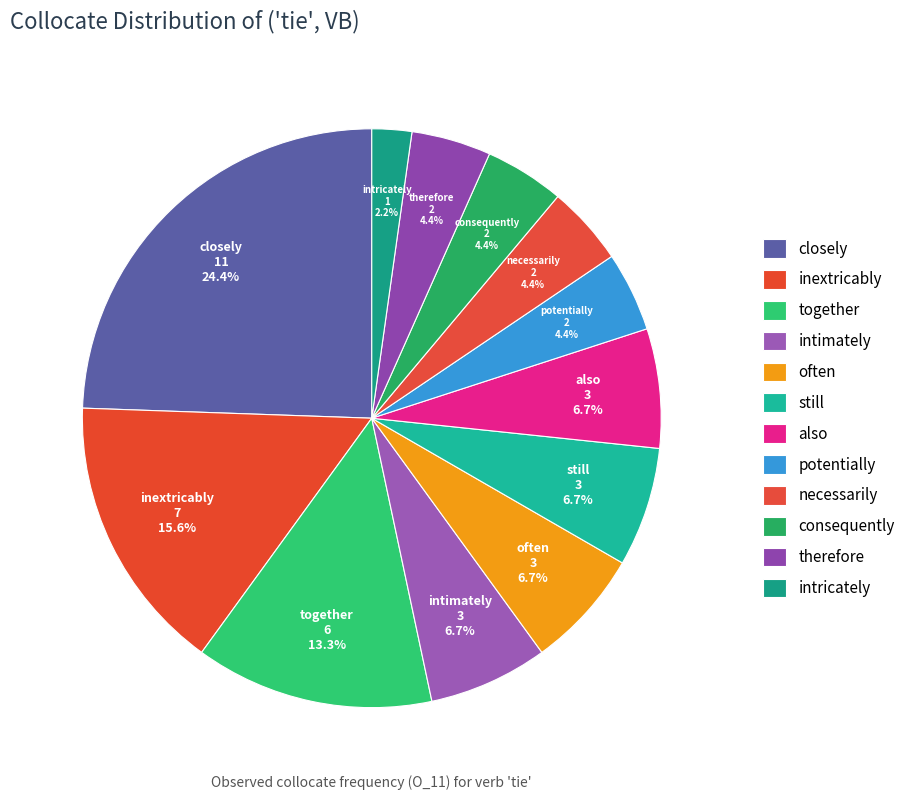

True or false: consequently accounts for 4% of the total.

True